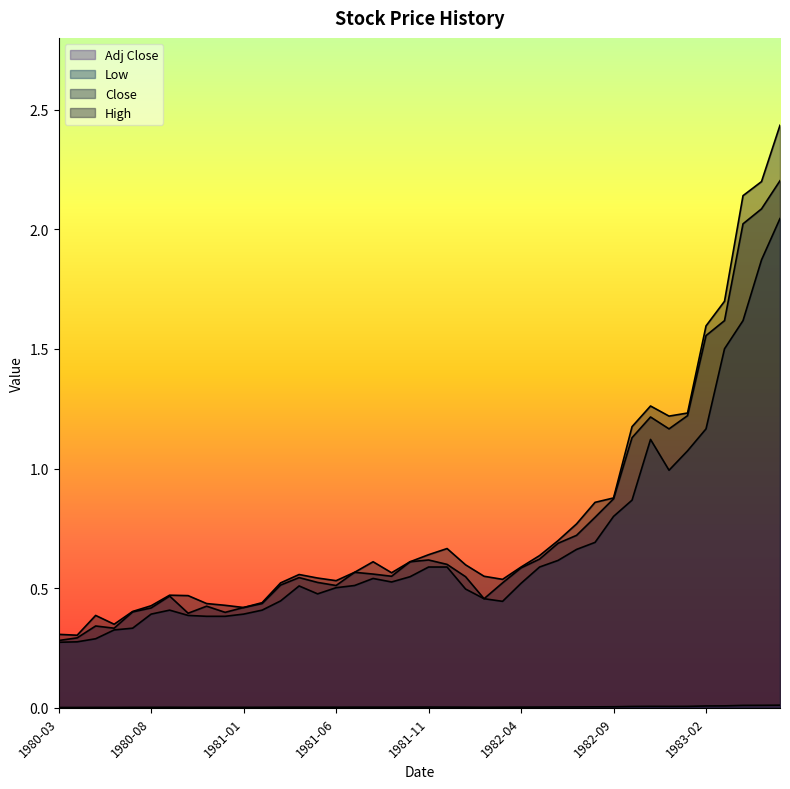

How many lines are shown in the chart?

4